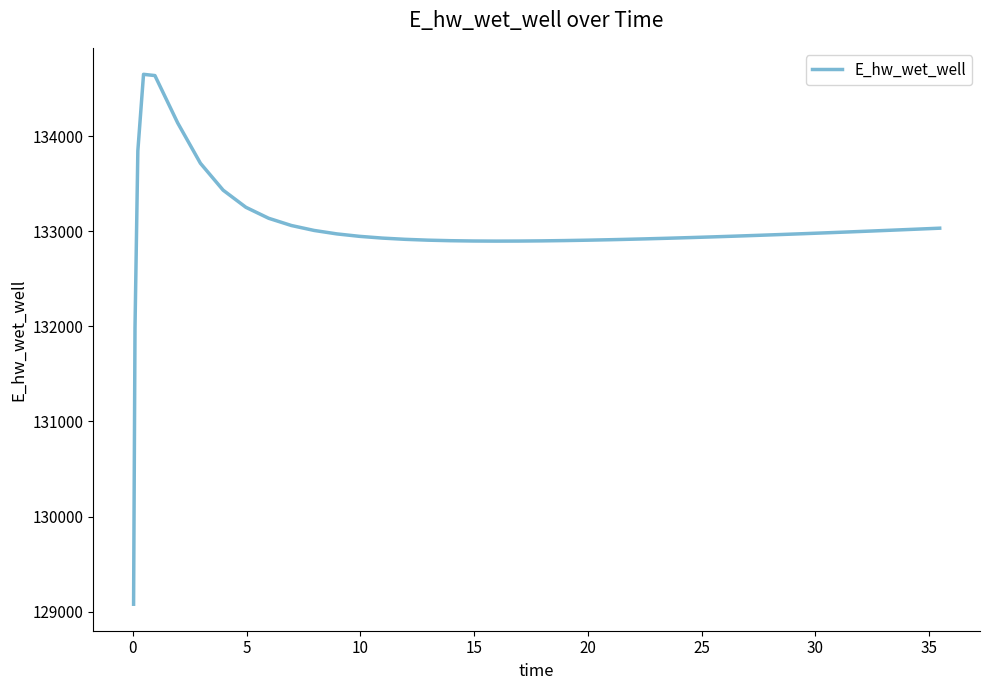

What is the greatest value displayed?

134649.5